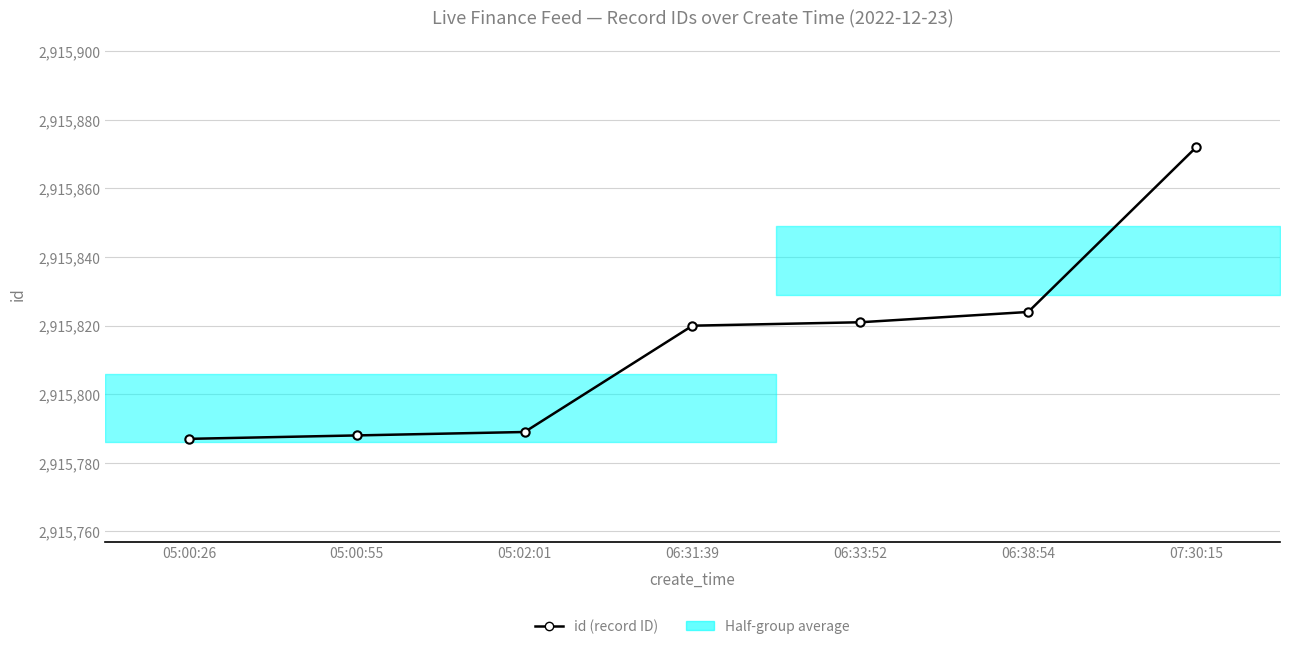

Reading left to right, what are all the values shown in this chart?

05:00:26=2915787	05:00:55=2915788	05:02:01=2915789	06:31:39=2915820	06:33:52=2915821	06:38:54=2915824	07:30:15=2915872